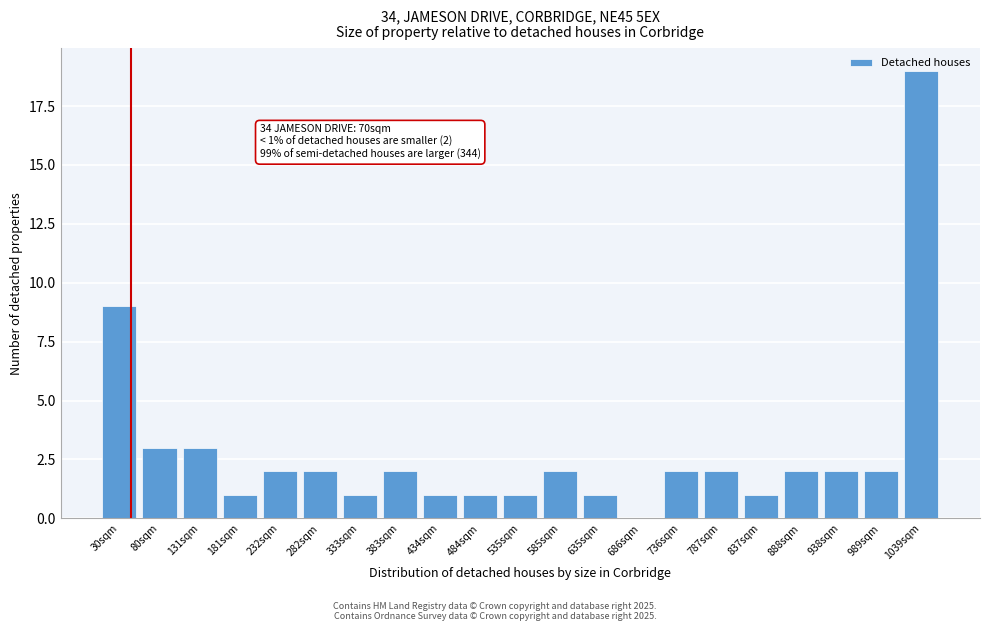

What is the sum of the values at 30sqm and 181sqm?

10